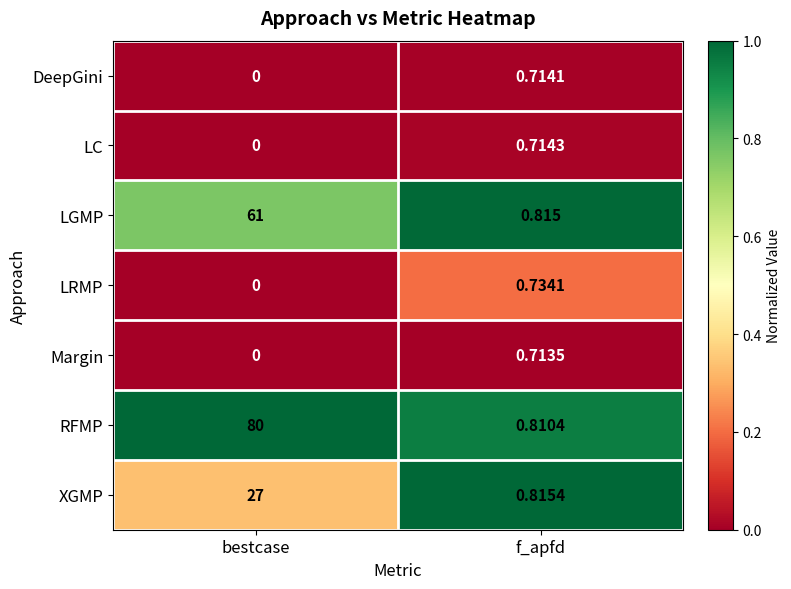

Which series has the largest range (max minus min)?

RFMP